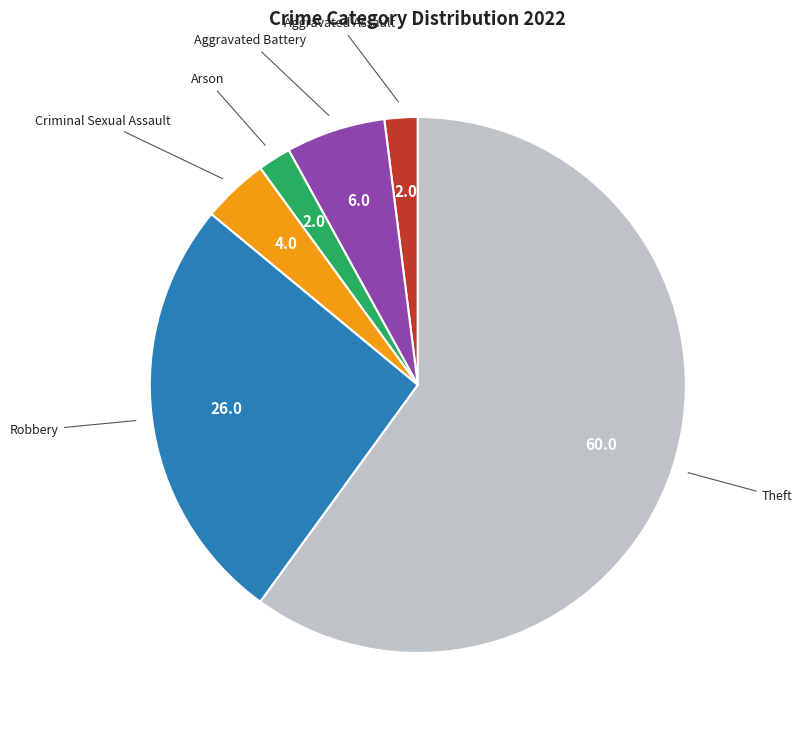

Is it true that Robbery is 34% of the pie?

False